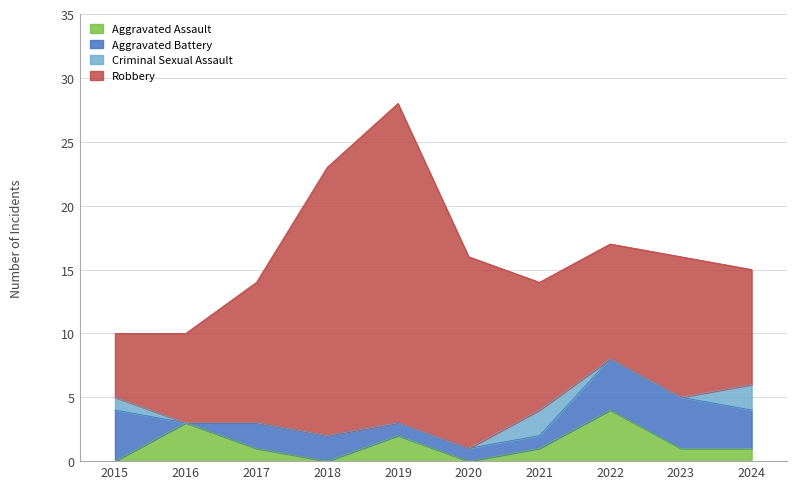

What is the difference between the Robbery values at 2015 and 2021?

5